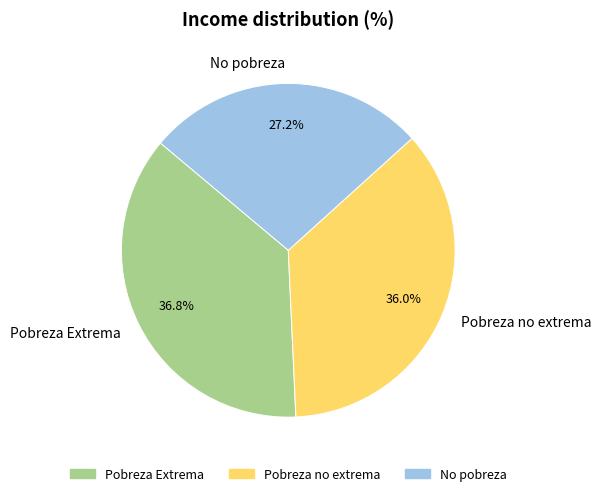

Combined, do Pobreza Extrema and Pobreza no extrema account for over 50%?

Yes